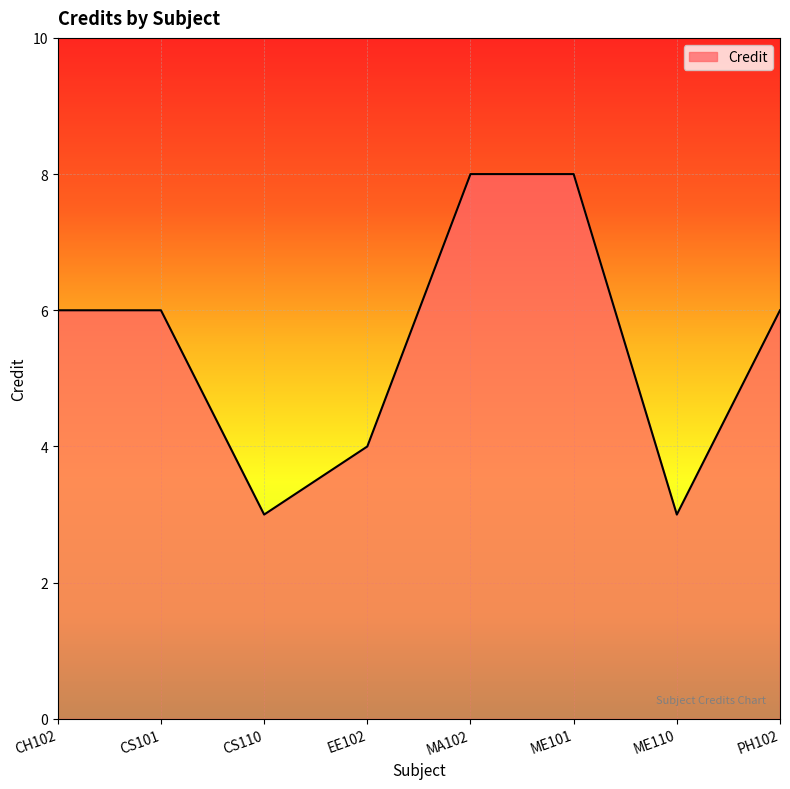

Count the values in the range 4 to 8.

6